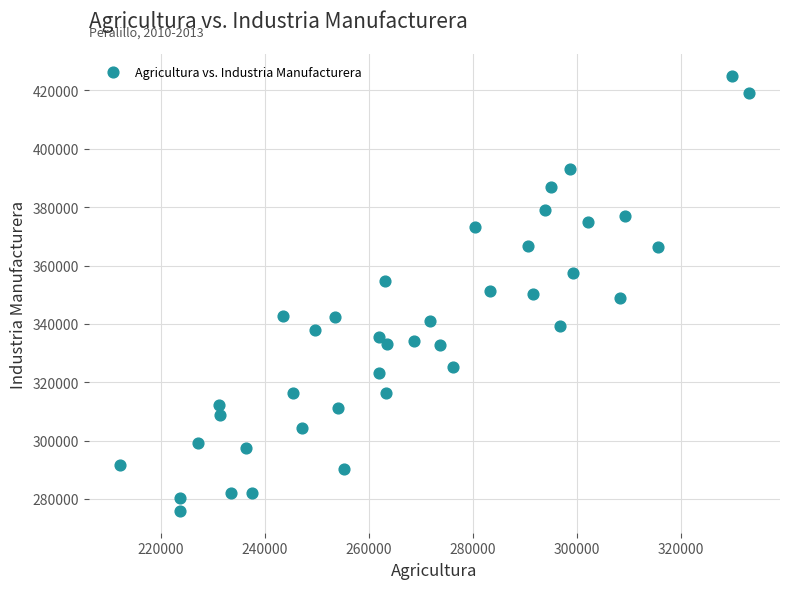

What is the range of X values (max minus min)?

120846